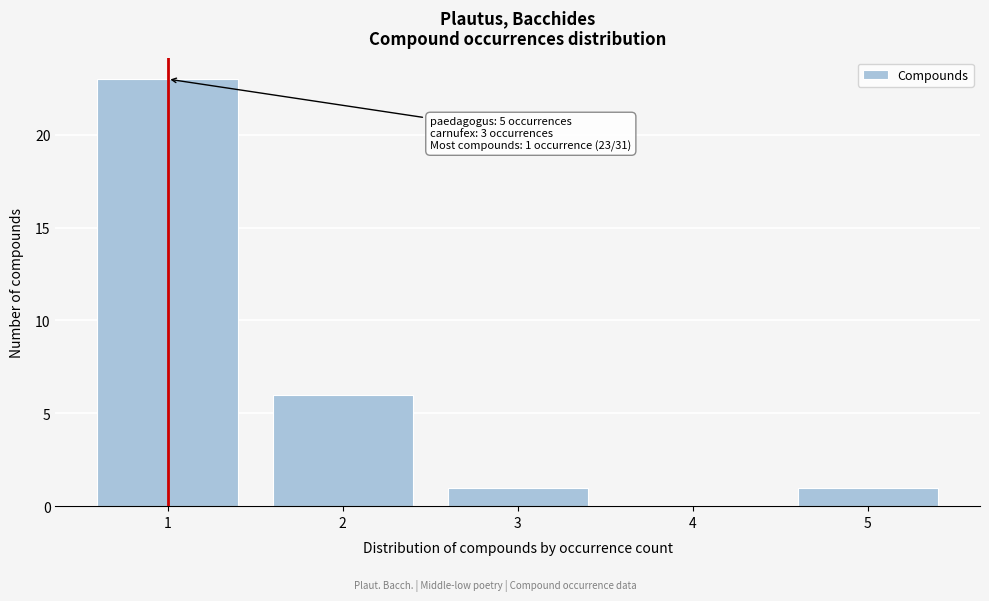

Reading right to left, transcribe all the data shown in this chart.

5=1	4=0	3=1	2=6	1=23